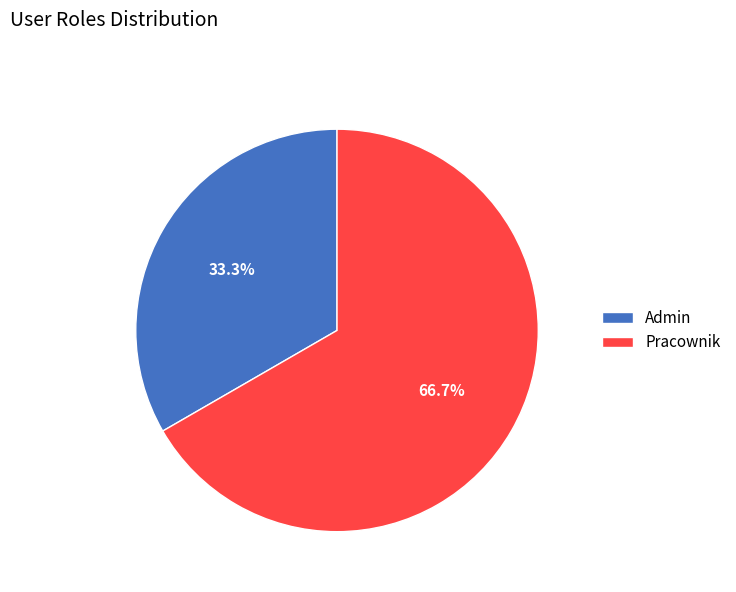

Is there any slice that represents more than half of the pie?

Yes